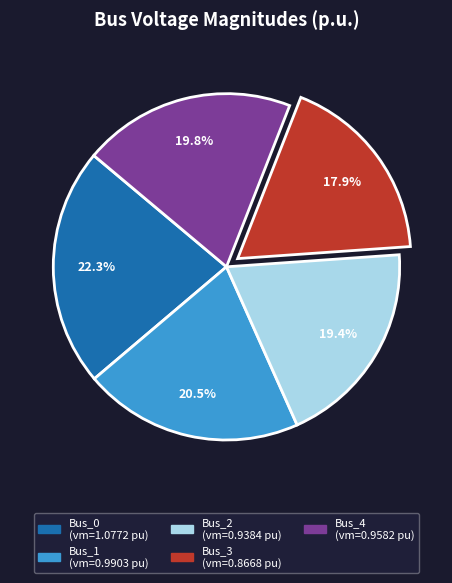

Count the number of slices in the pie.

5